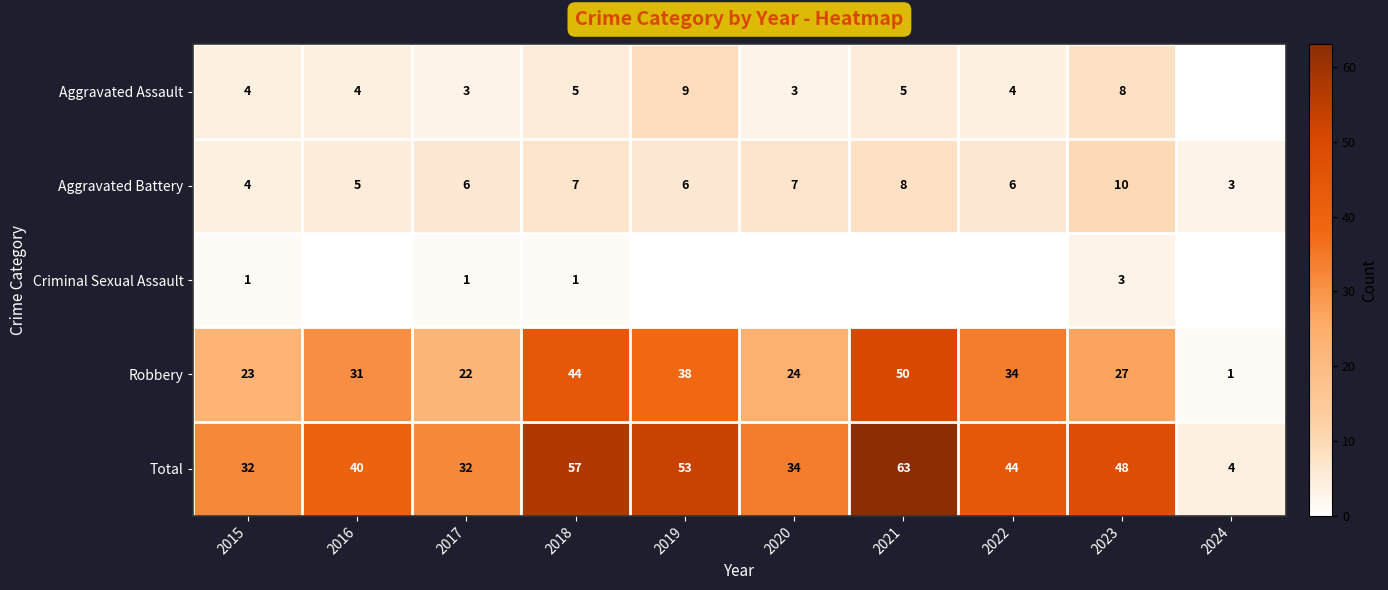

At 2018, list the series in order from smallest to largest.

Criminal Sexual Assault, Aggravated Assault, Aggravated Battery, Robbery, Total